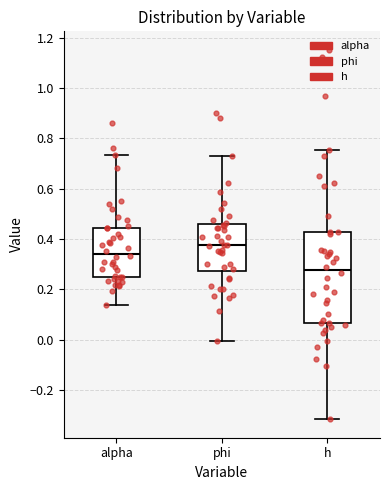

Which box is the tallest, from its lower edge to its upper edge?

h